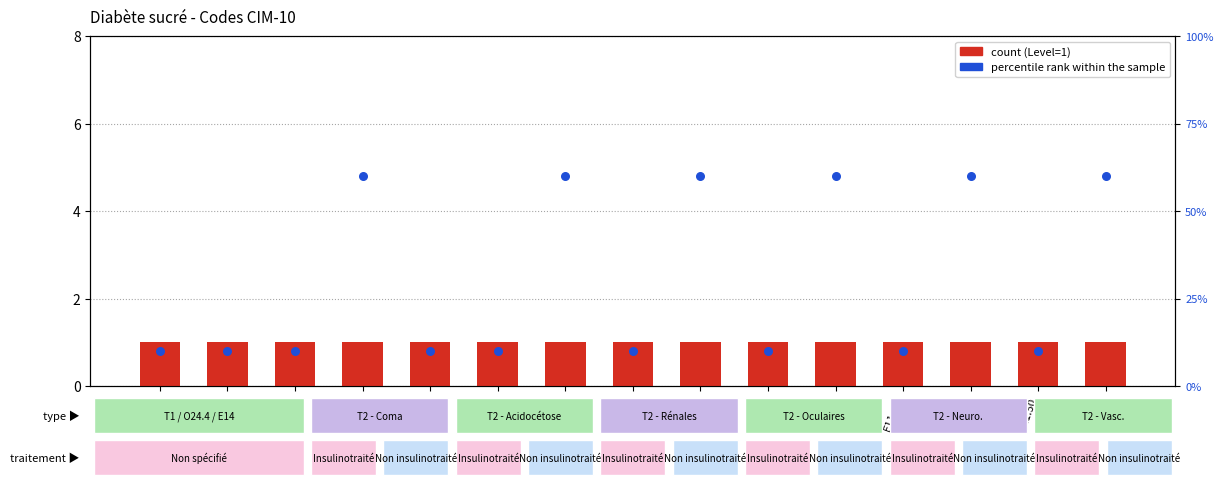

What are all the series names shown in the legend?

count, percentile rank within the sample